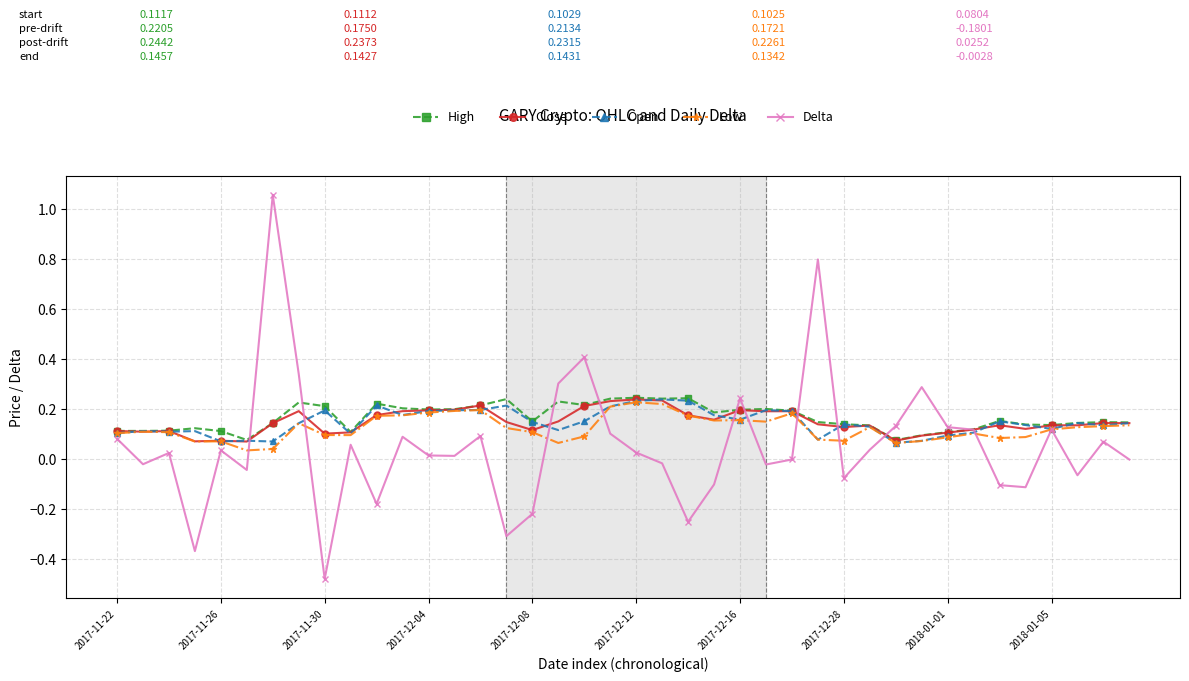

What is the sum of all Close values?

5.9